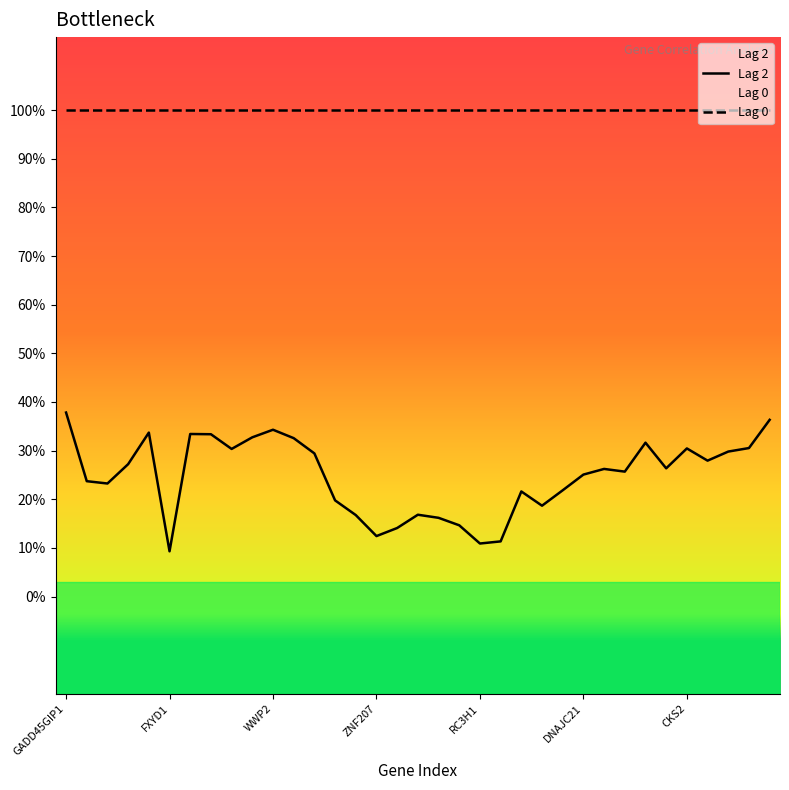

The value at SBK1 is 0.0. True or false?

False